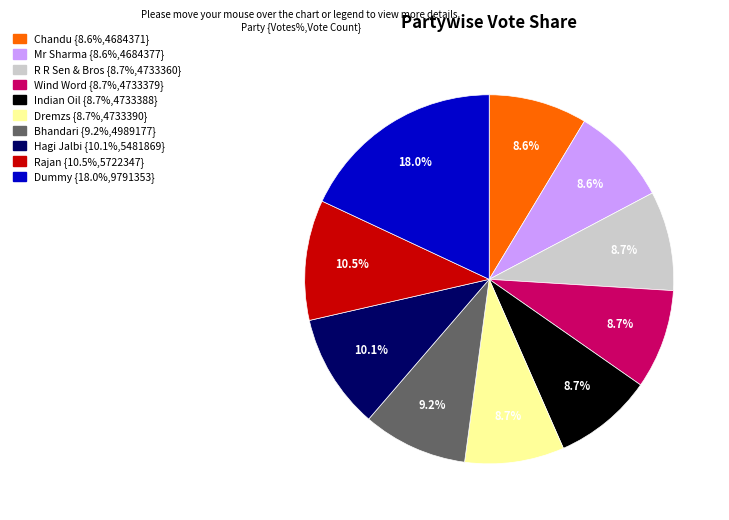

What is the ratio of the value at R R Sen & Bros to the value at Rajan?

0.8